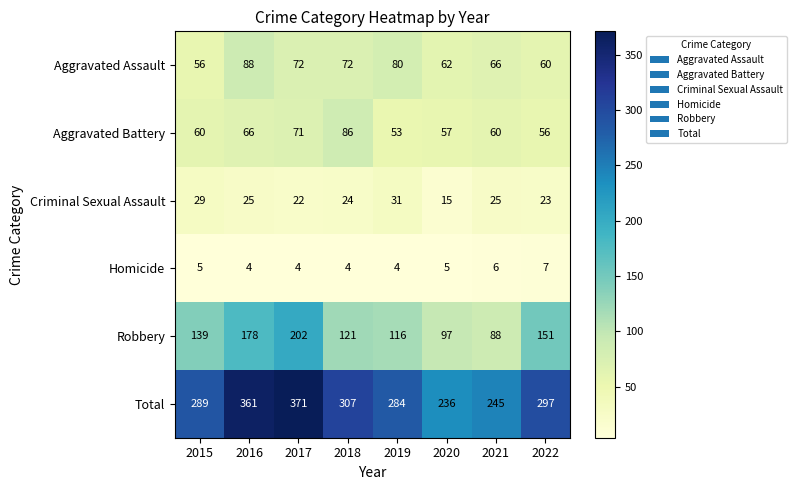

Rank the series by their maximum value, from highest to lowest.

Total, Robbery, Aggravated Assault, Aggravated Battery, Criminal Sexual Assault, Homicide